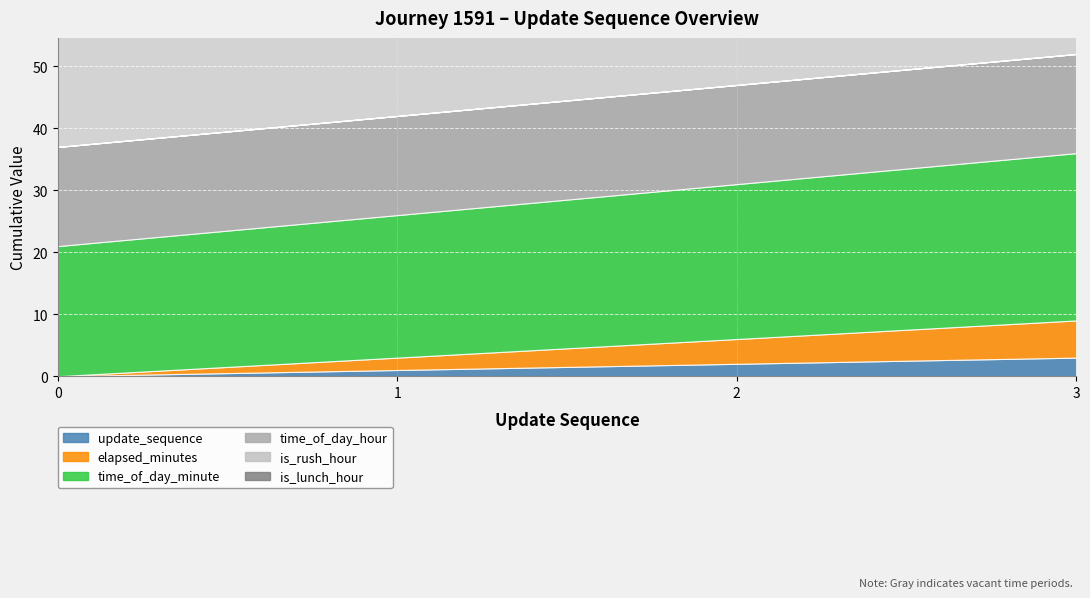

Reading left to right, list all the values displayed in this chart.

update_sequence: 0	1	2	3
elapsed_minutes: 0	2	4	6
time_of_day_minute: 21	23	25	27
time_of_day_hour: 16	16	16	16
is_rush_hour: 0	0	0	0
is_lunch_hour: 0	0	0	0